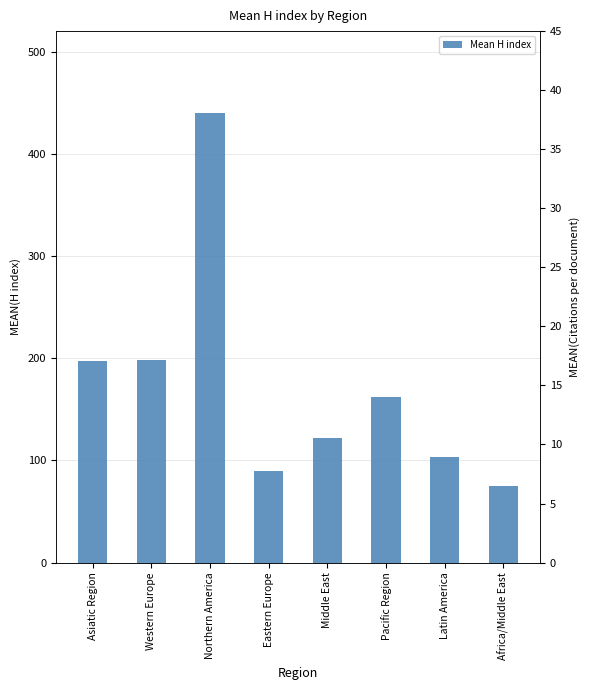

Which series changed the most between Middle East and Pacific Region?

Mean H index